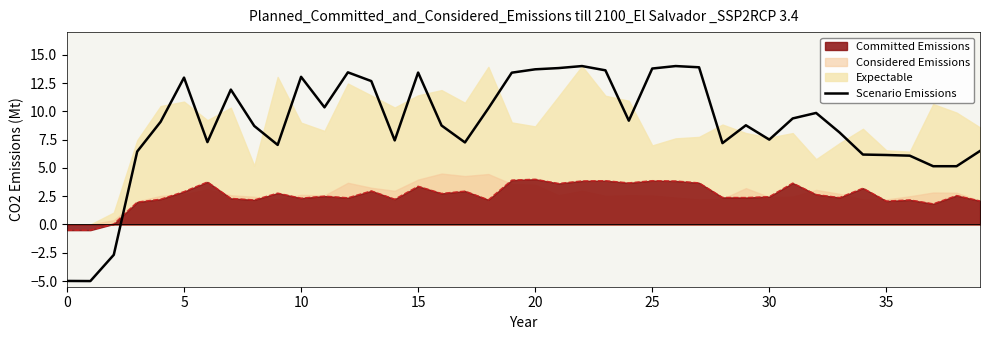

Reading left to right, what are all the values shown in this chart?

-5.0	-5.0	-2.7	6.4	9.1	13.0	7.3	11.9	8.7	7.0	13.0	10.4	13.4	12.7	7.4	13.4	8.7	7.3	10.3	13.4	13.7	13.8	14.0	13.6	9.2	13.8	14.0	13.9	7.2	8.8	7.5	9.4	9.9	8.1	6.2	6.1	6.1	5.1	5.1	6.5